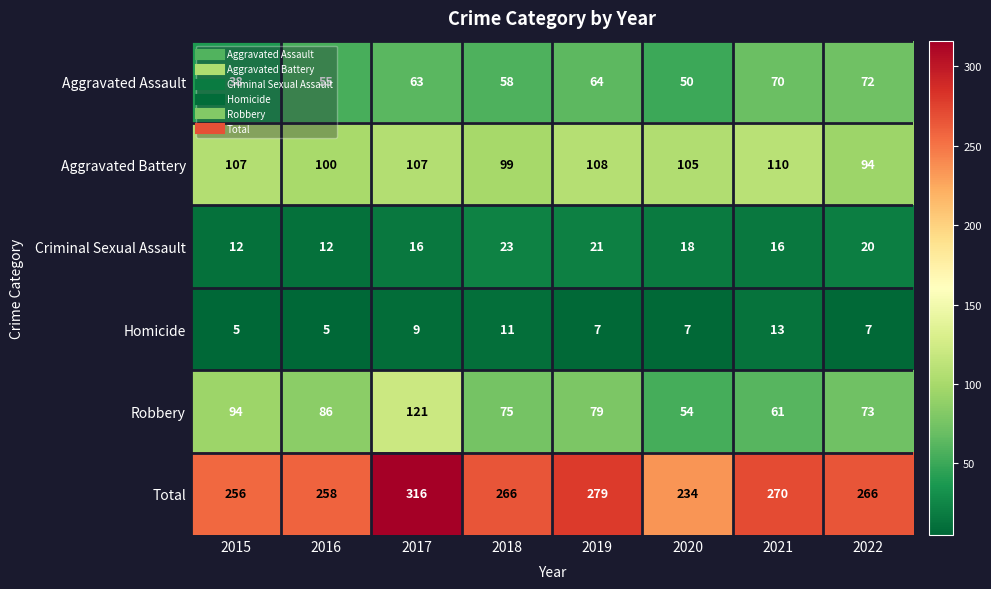

What is the spread (max minus min) of values at 2015?

251